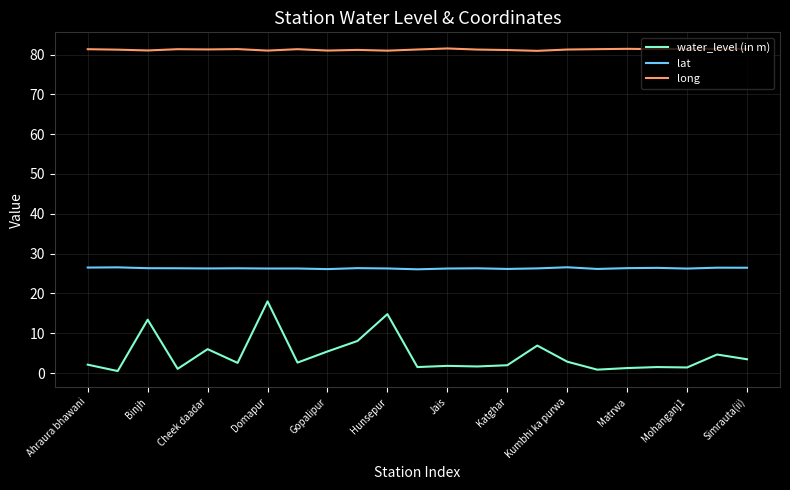

Which series has the largest range (max minus min)?

water_level (in m)